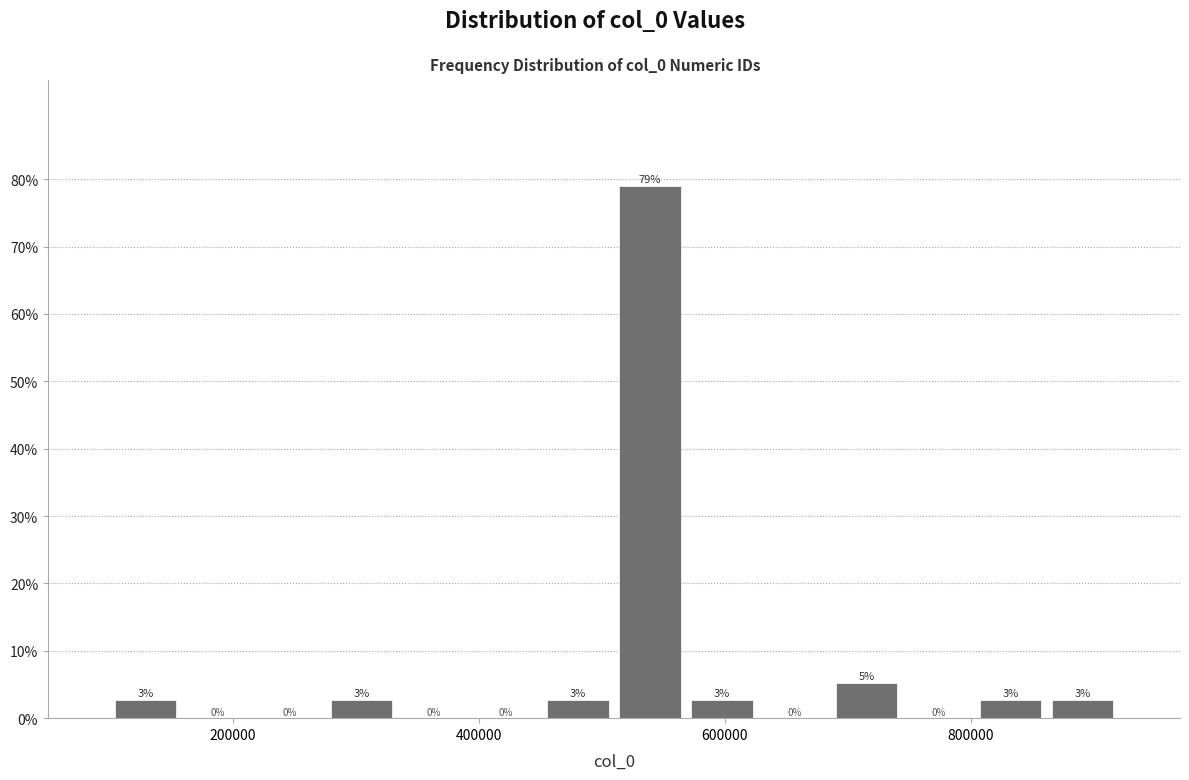

Read against the x-axis, roughly where is the centre of the tallest bar?

540000